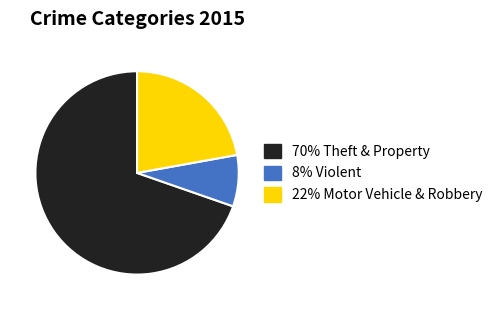

Is there any slice that represents more than half of the pie?

Yes